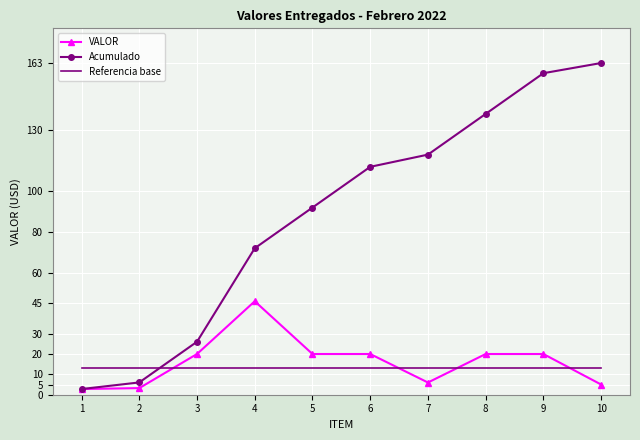

True or false: Referencia base and Acumulado intersect in this chart.

True